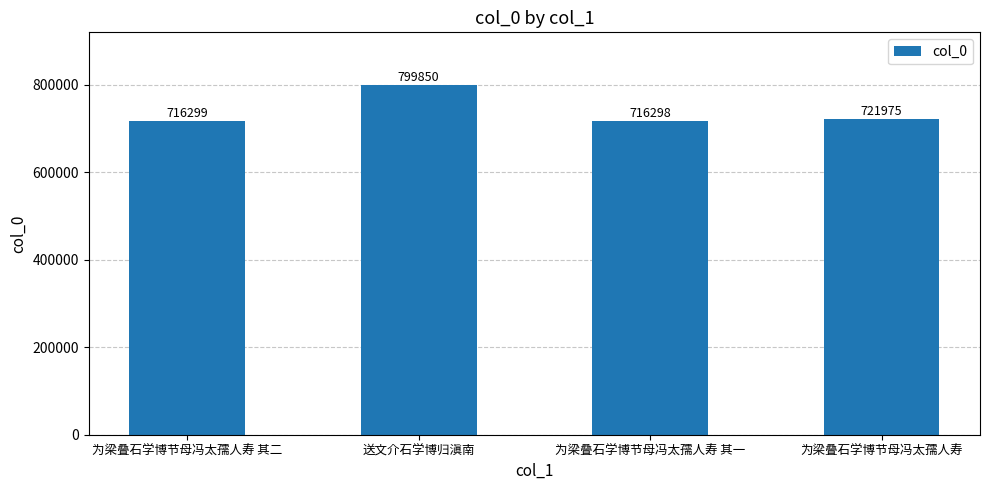

How many data points are less than 721975?

2